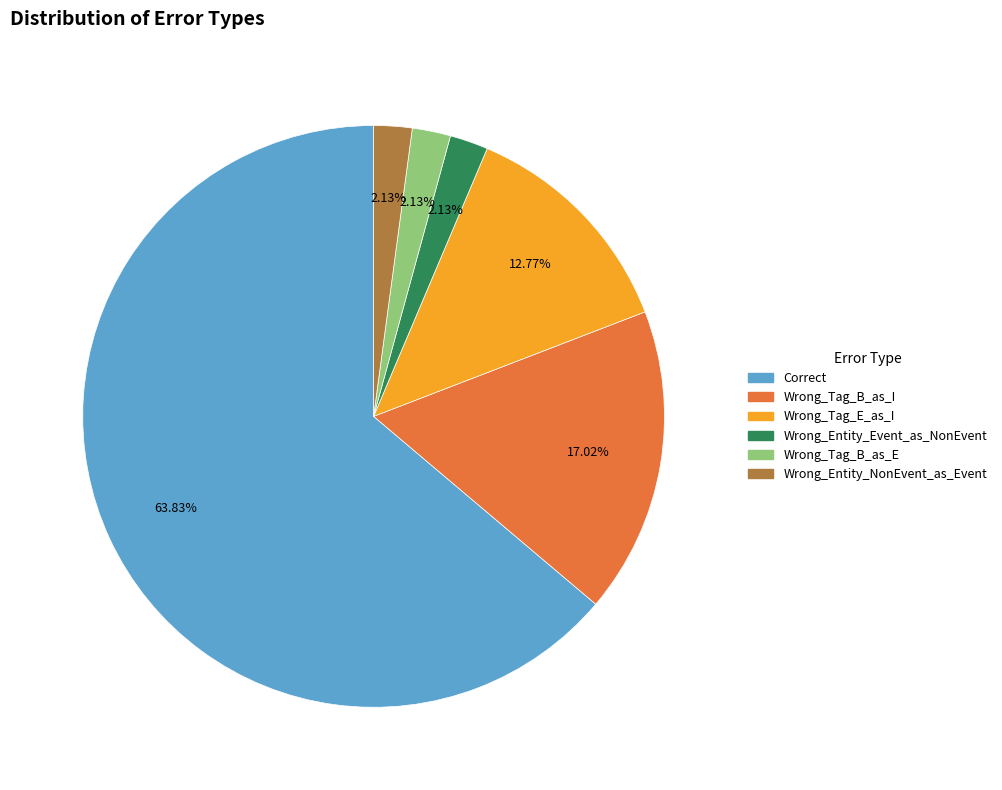

Is it true that Wrong_Tag_E_as_I is 13% of the pie?

True